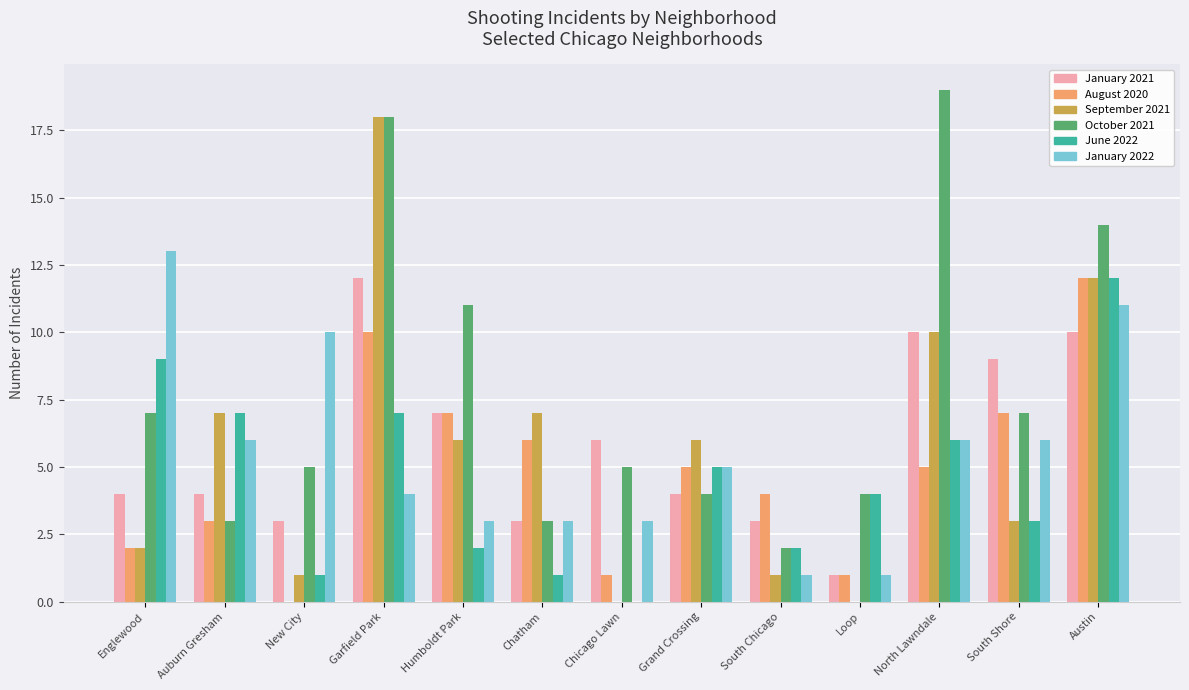

Does the chart contain stacked bars?

No